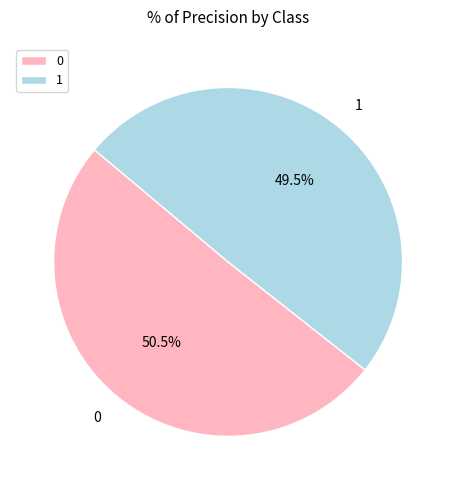

What is the total percentage of 1 and 0?

100.0%